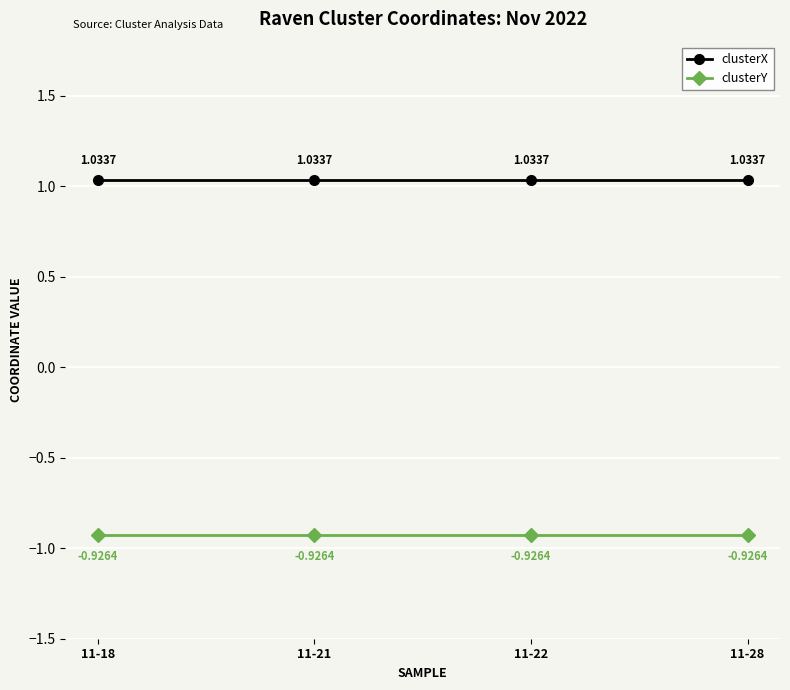

What is the sum of the clusterX values at 11-18 and 11-28?

2.1